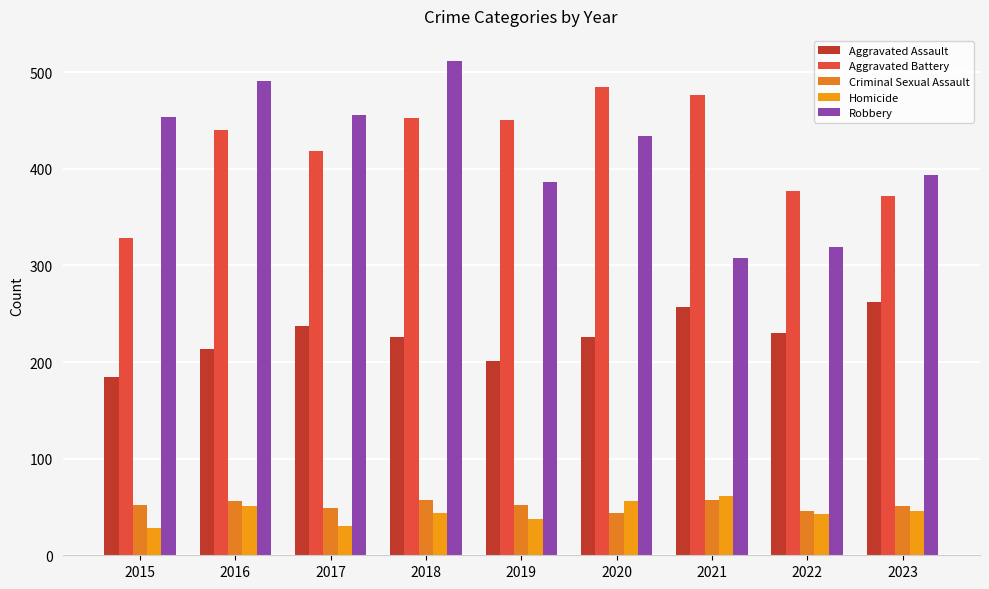

Where does the Homicide series first go above 44?

2016